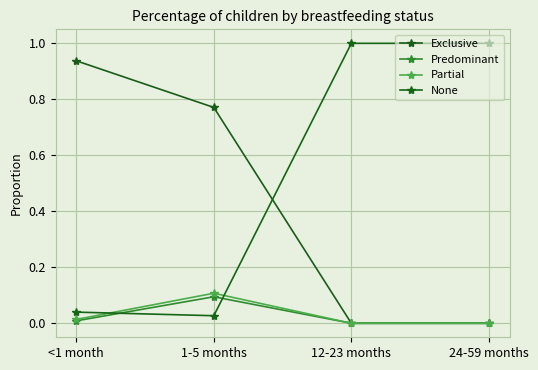

Which series ends up on top after the final intersection of Predominant and None?

None